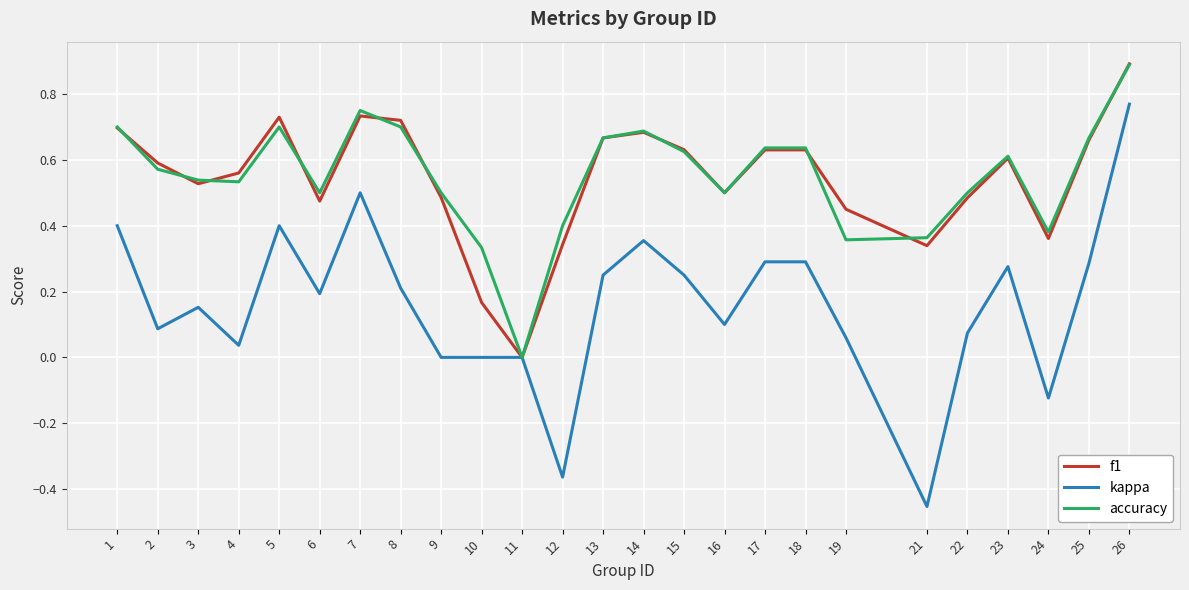

What is the total value across all series at 1?

1.8